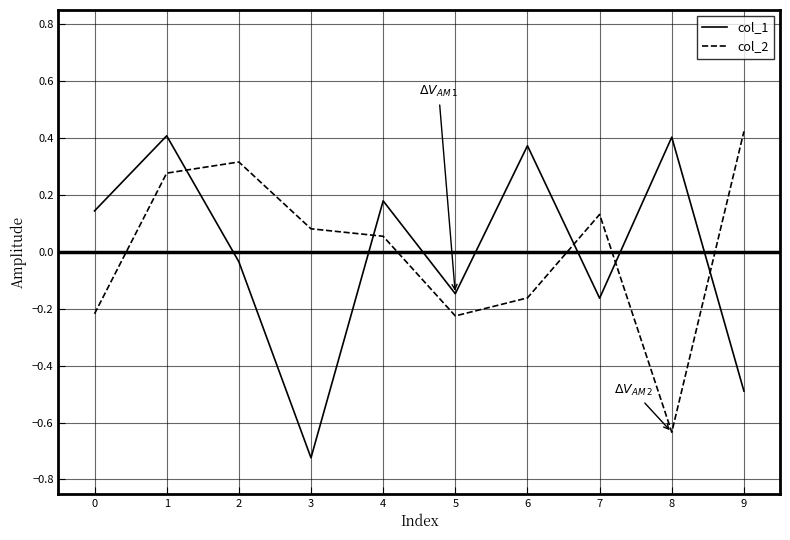

True or false: col_2 and col_1 intersect in this chart.

True